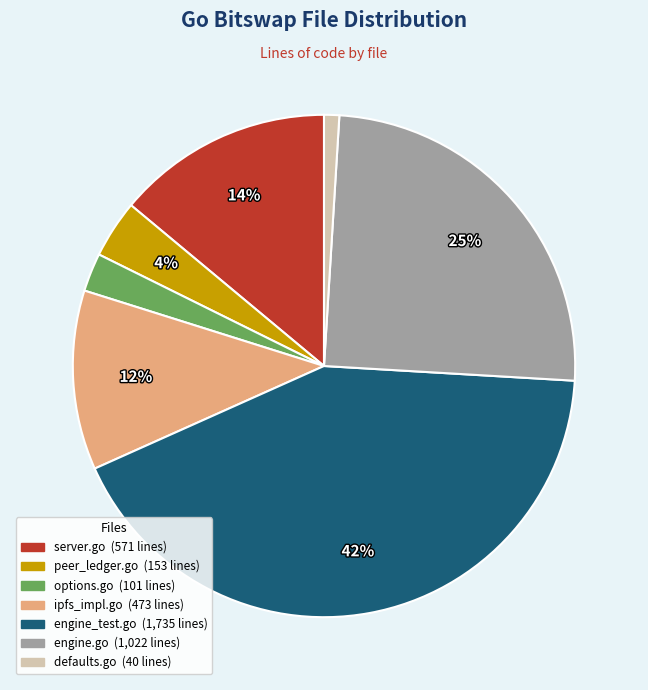

To the nearest percent, what portion does options.go represent?

2%